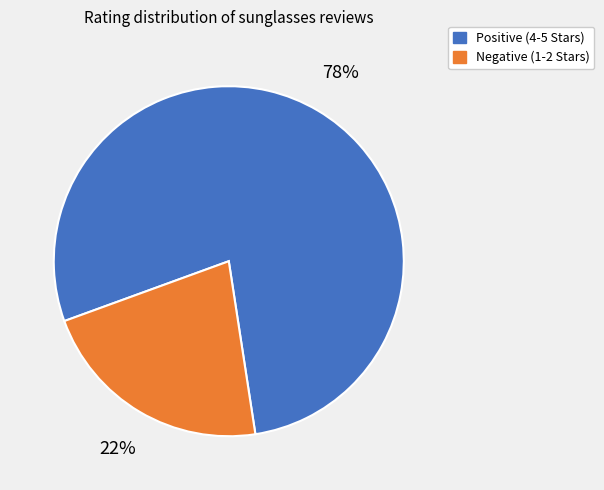

To the nearest percent, what is the average slice percentage?

50%